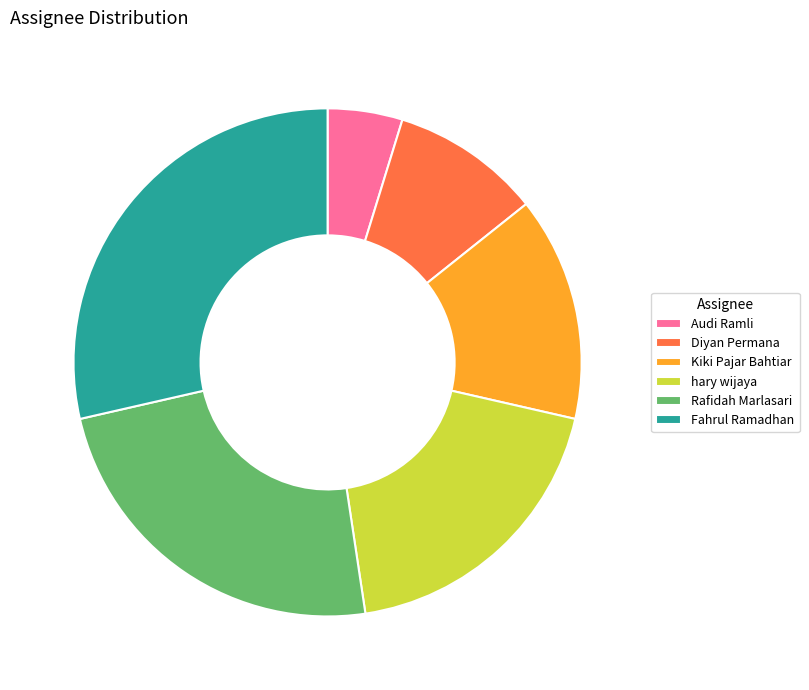

True or false: hary wijaya accounts for 19% of the total.

True